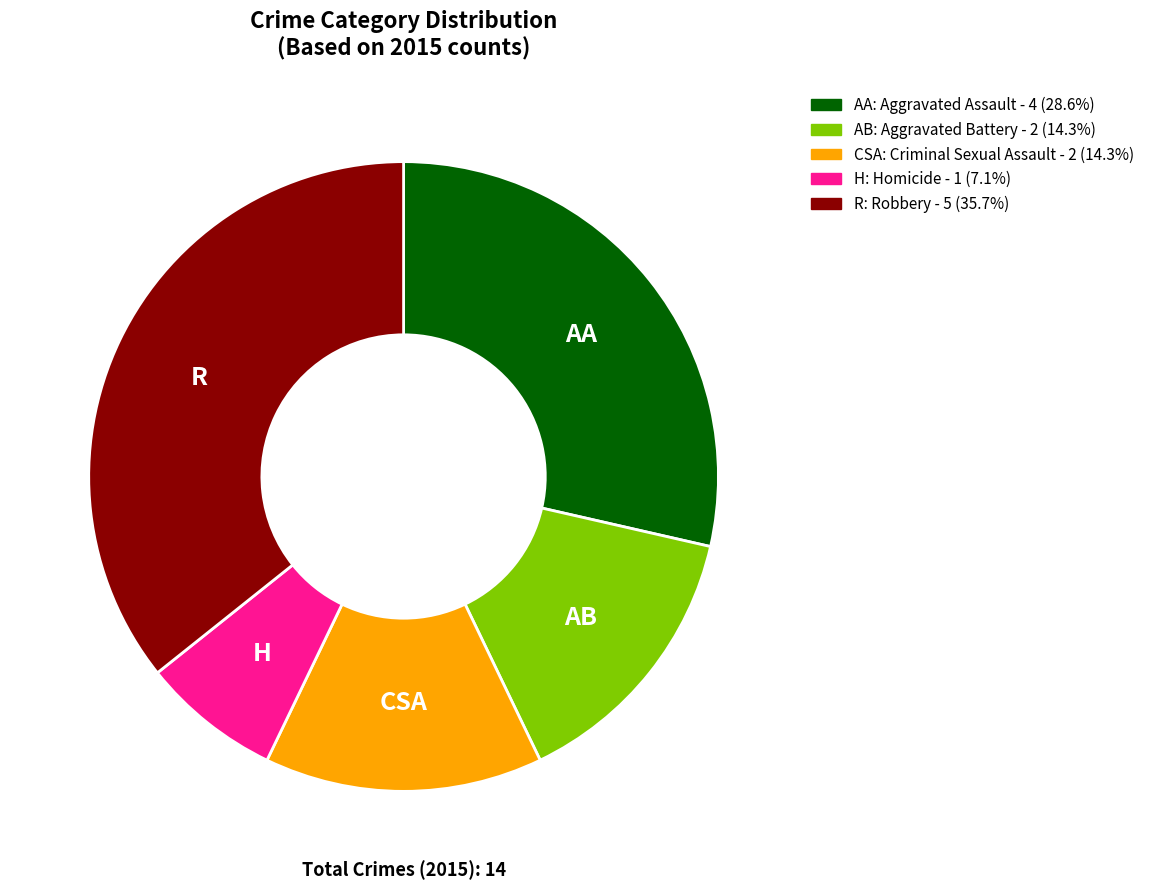

How many segments does this pie chart have?

5